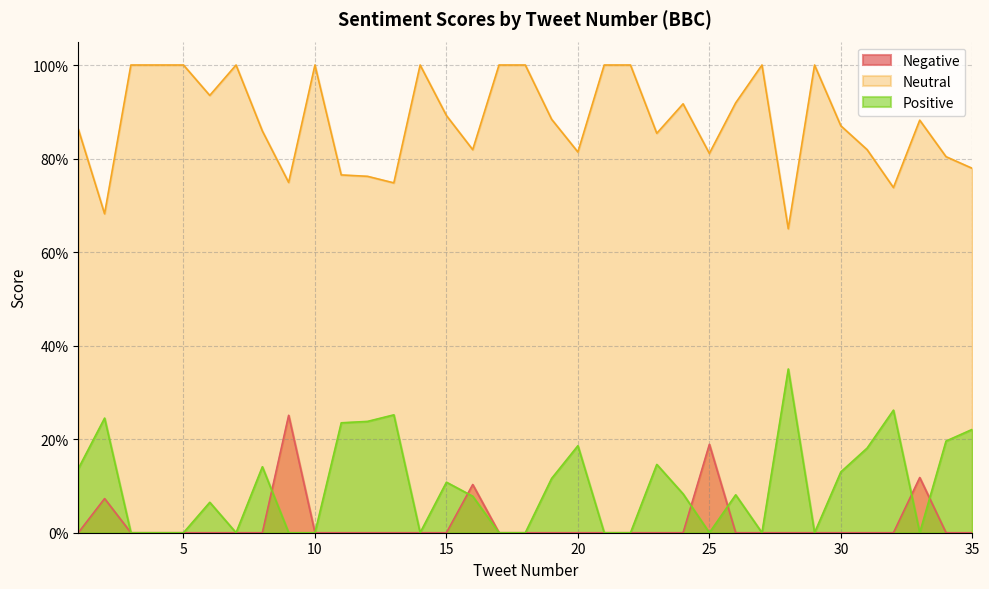

What is the total value across all series at 5?

1.0